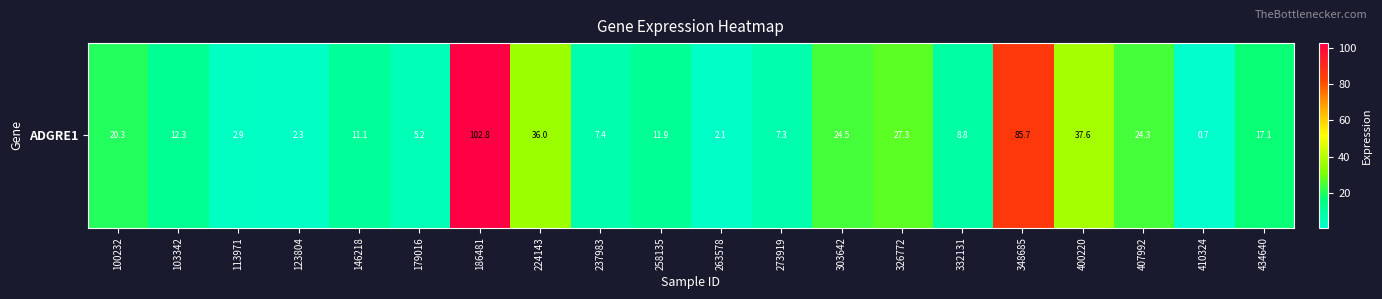

Is it true that the value at 303642 is 42.7?

False